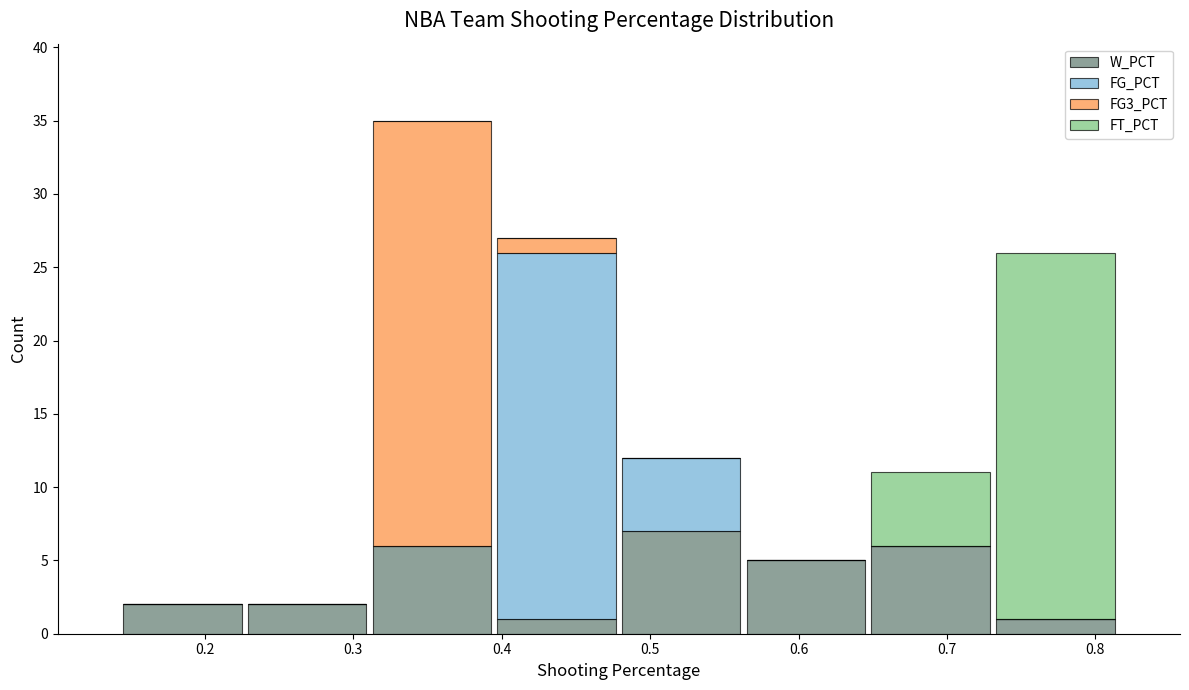

Reading left to right, list every stacked bar in this chart as the range it spans on the x-axis followed by its total height. Neither the bar edges nor the heights are printed on the chart, so give them approximately, as read against the axes.

0.143 to 0.227: 2
0.227 to 0.311: 2
0.311 to 0.395: 35
0.395 to 0.479: 27
0.479 to 0.563: 12
0.563 to 0.647: 5
0.647 to 0.731: 11
0.731 to 0.815: 26